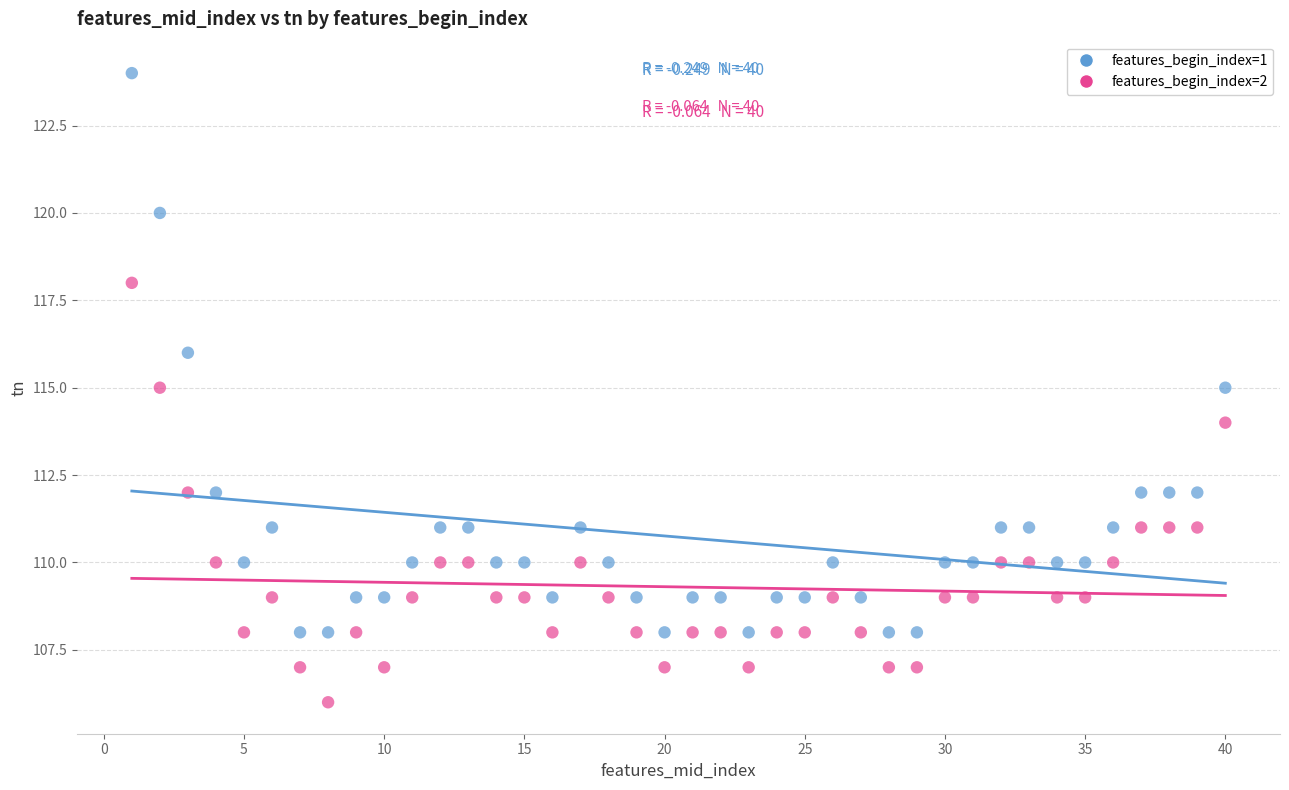

Which series has the largest Y range (max minus min)?

features_begin_index=1